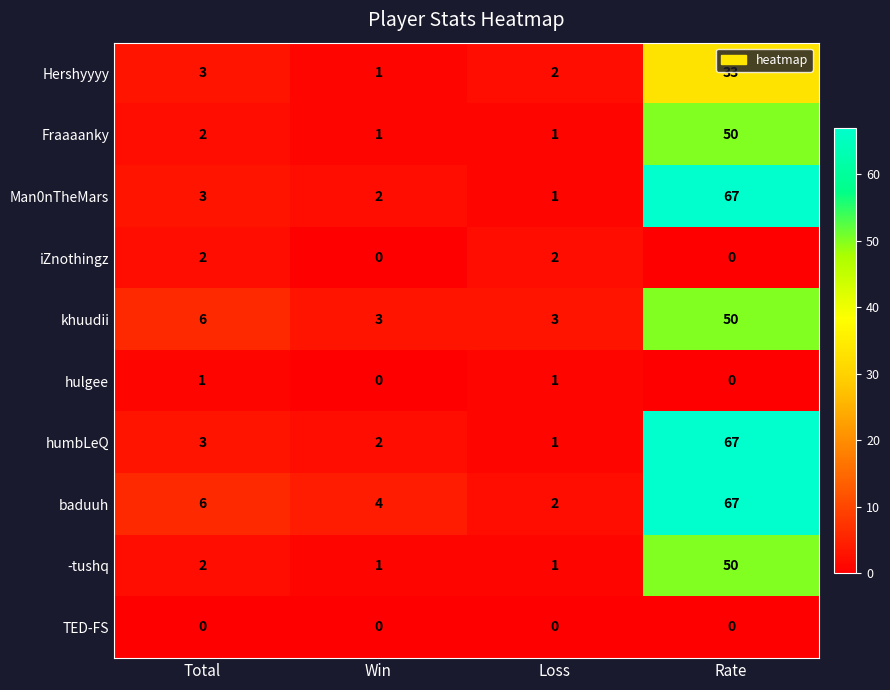

Which series has the largest total across all categories?

baduuh